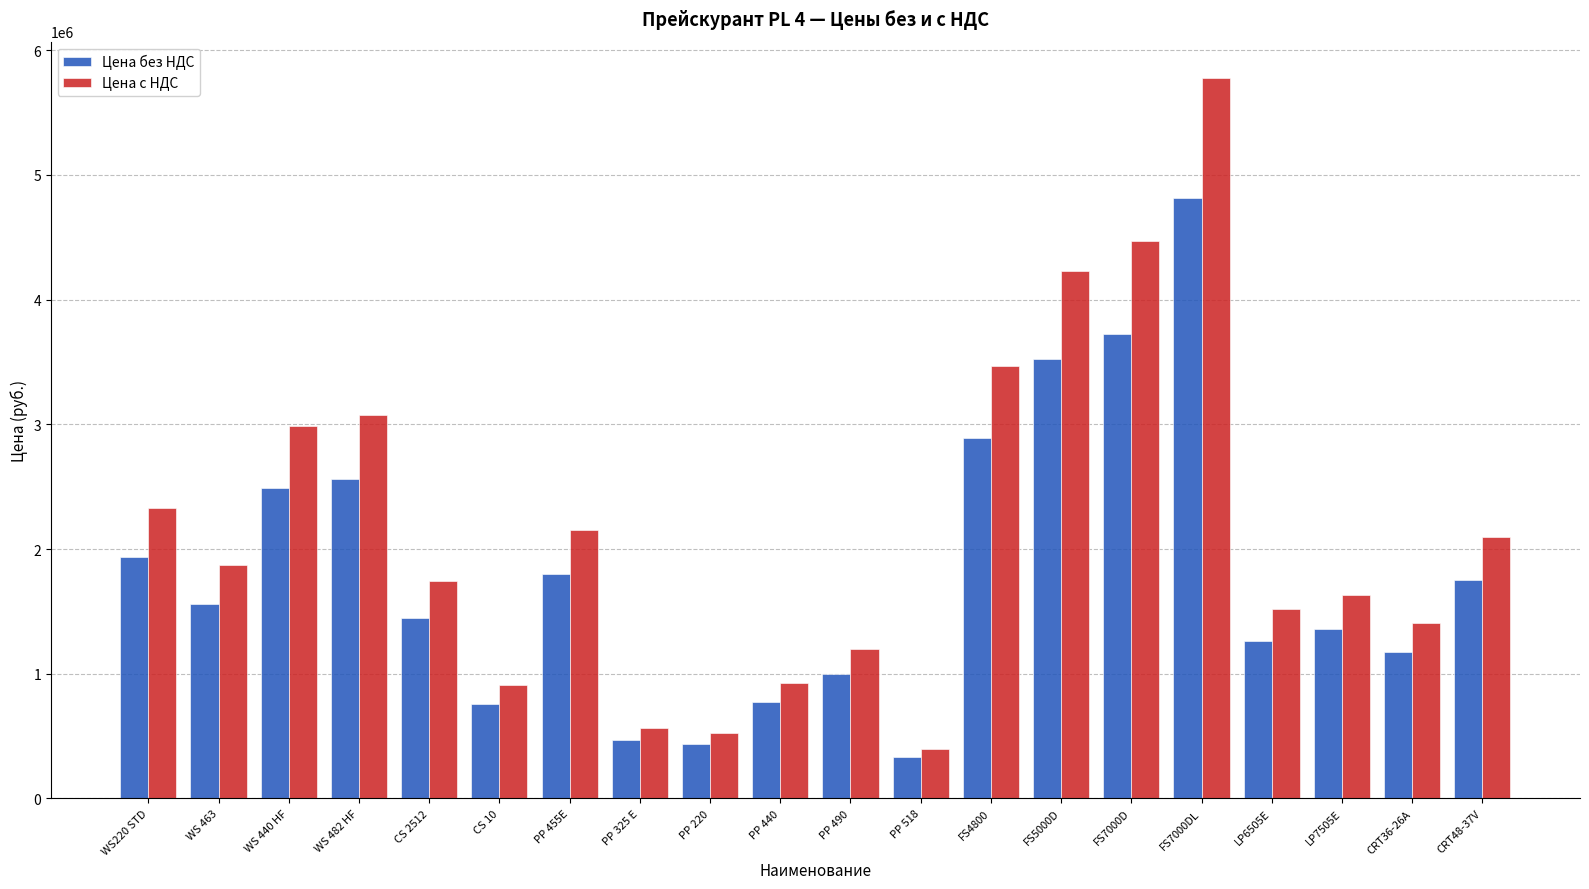

True or false: Цена без НДС has a value of 4270920.1 at WS 440 HF.

False